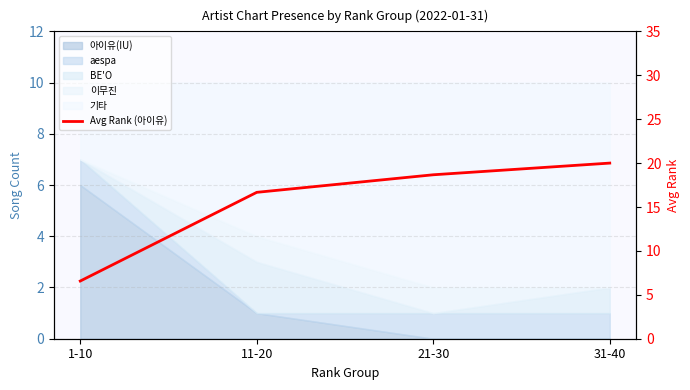

What is the change in value from 1-10 to 21-30?

+12.1